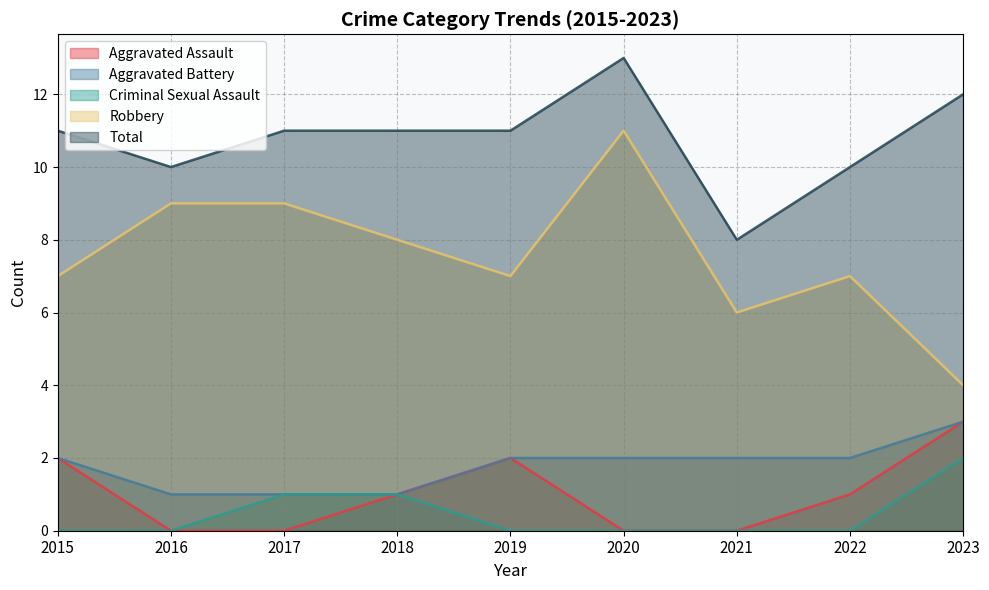

What is the maximum value shown in the chart?

13